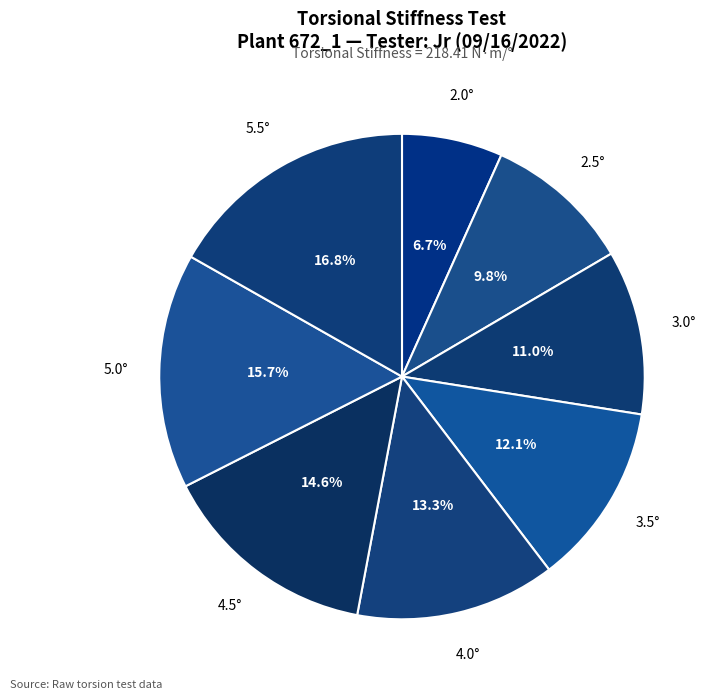

The 4.5° slice represents 26% of the pie. True or false?

False